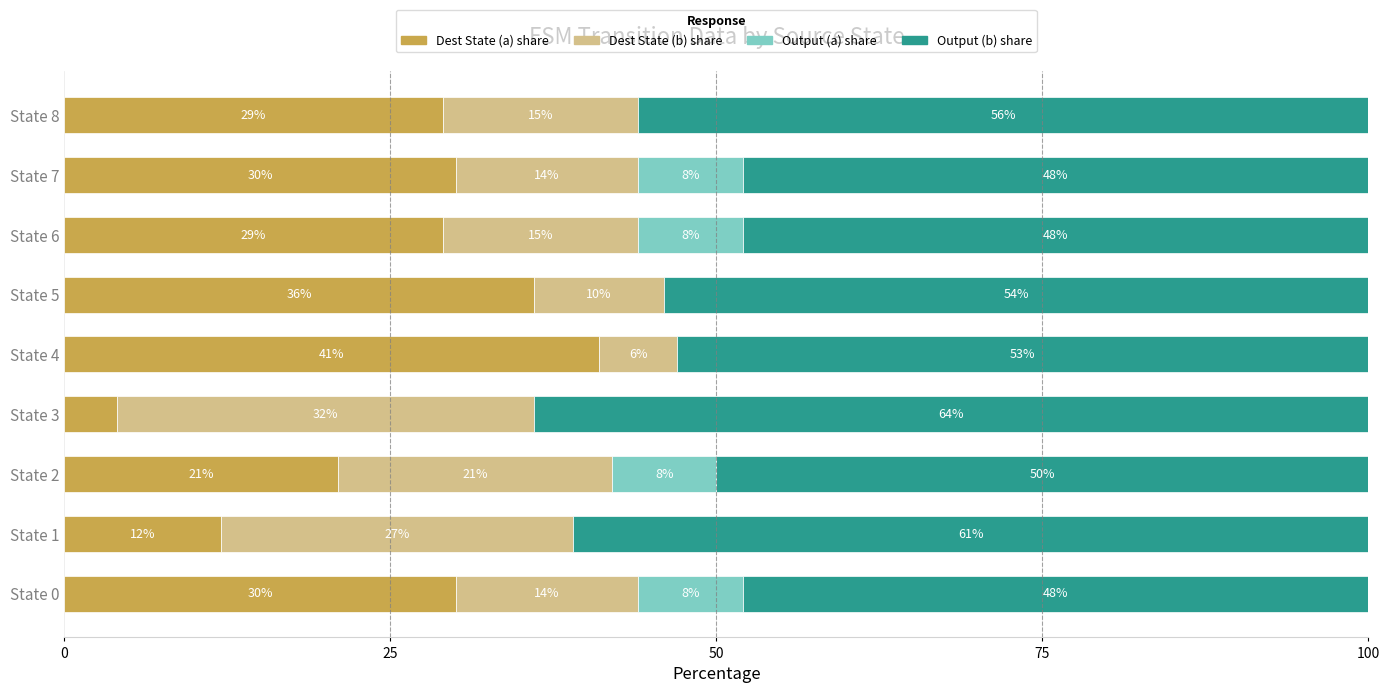

At which label is Dest State (a) share closest to 22?

State 2